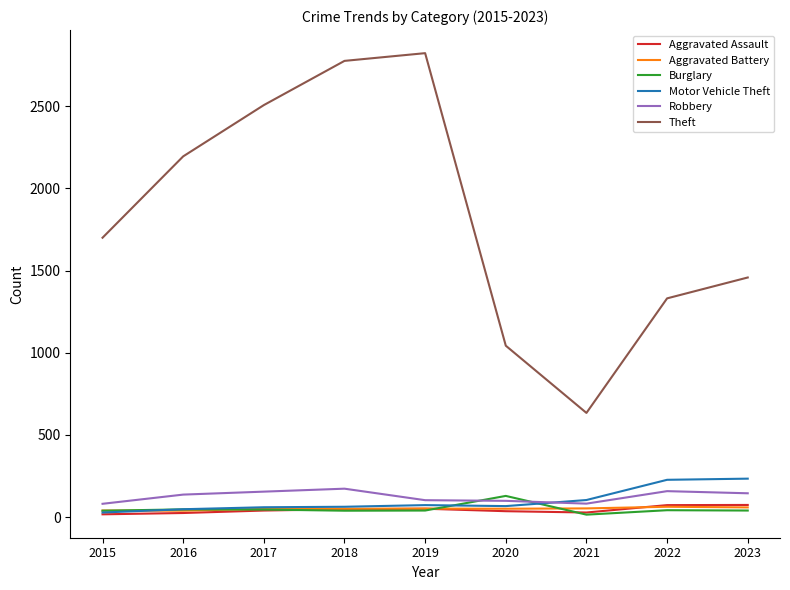

Which category has the highest value in the Burglary series?

2020